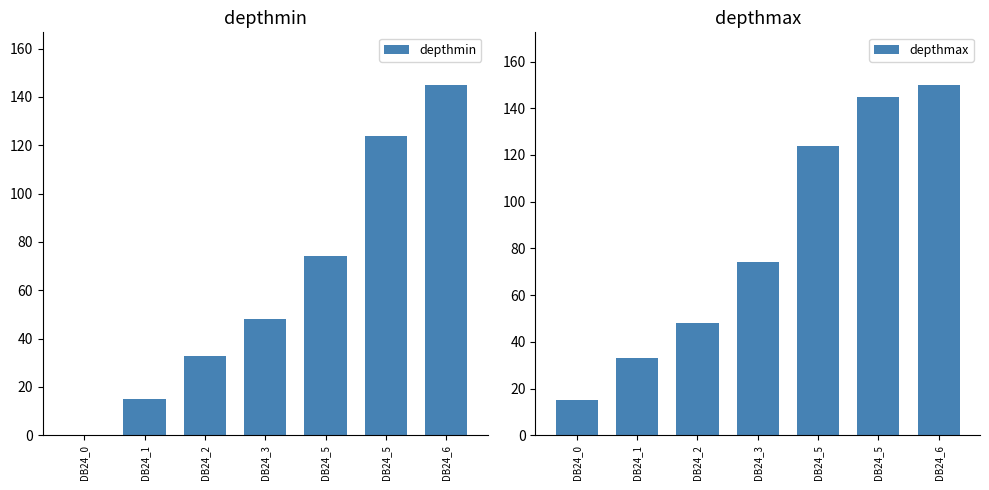

Reading left to right, list all the values displayed in this chart.

depthmin: DB24_0=0	DB24_1=15	DB24_2=33	DB24_3=48	DB24_5=74	DB24_5=124	DB24_6=145
depthmax: DB24_0=15	DB24_1=33	DB24_2=48	DB24_3=74	DB24_5=124	DB24_5=145	DB24_6=150